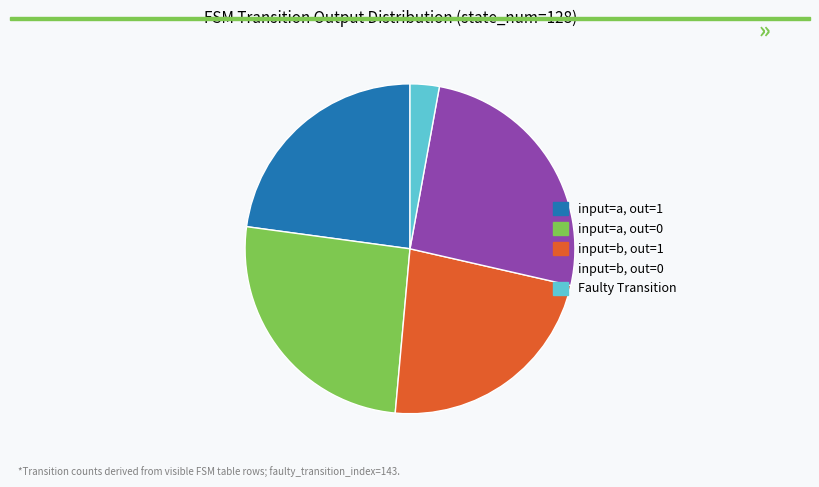

The input=a, out=1 slice represents 14% of the pie. True or false?

False